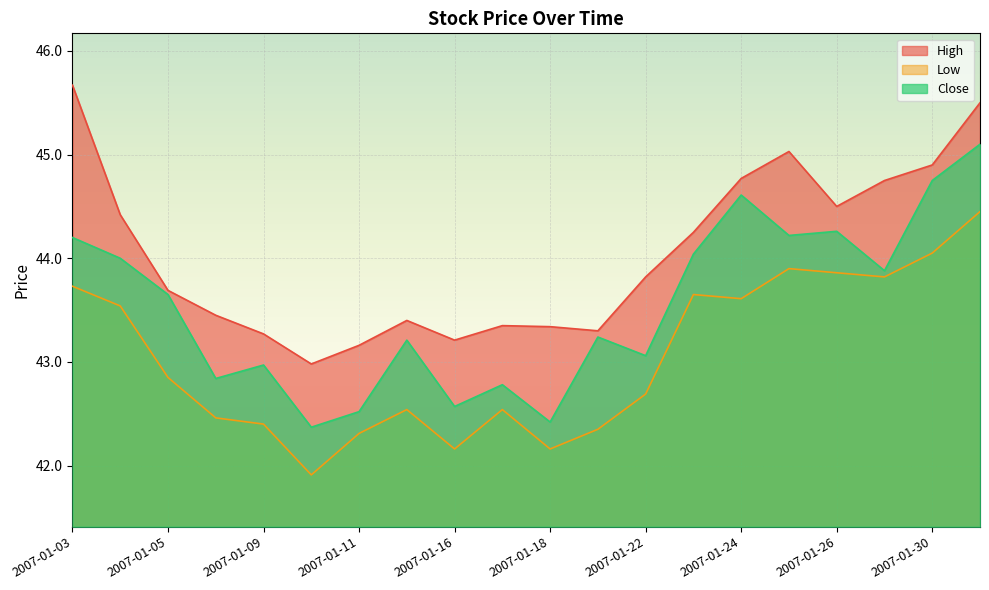

What are all the series names shown in the legend?

High, Low, Close